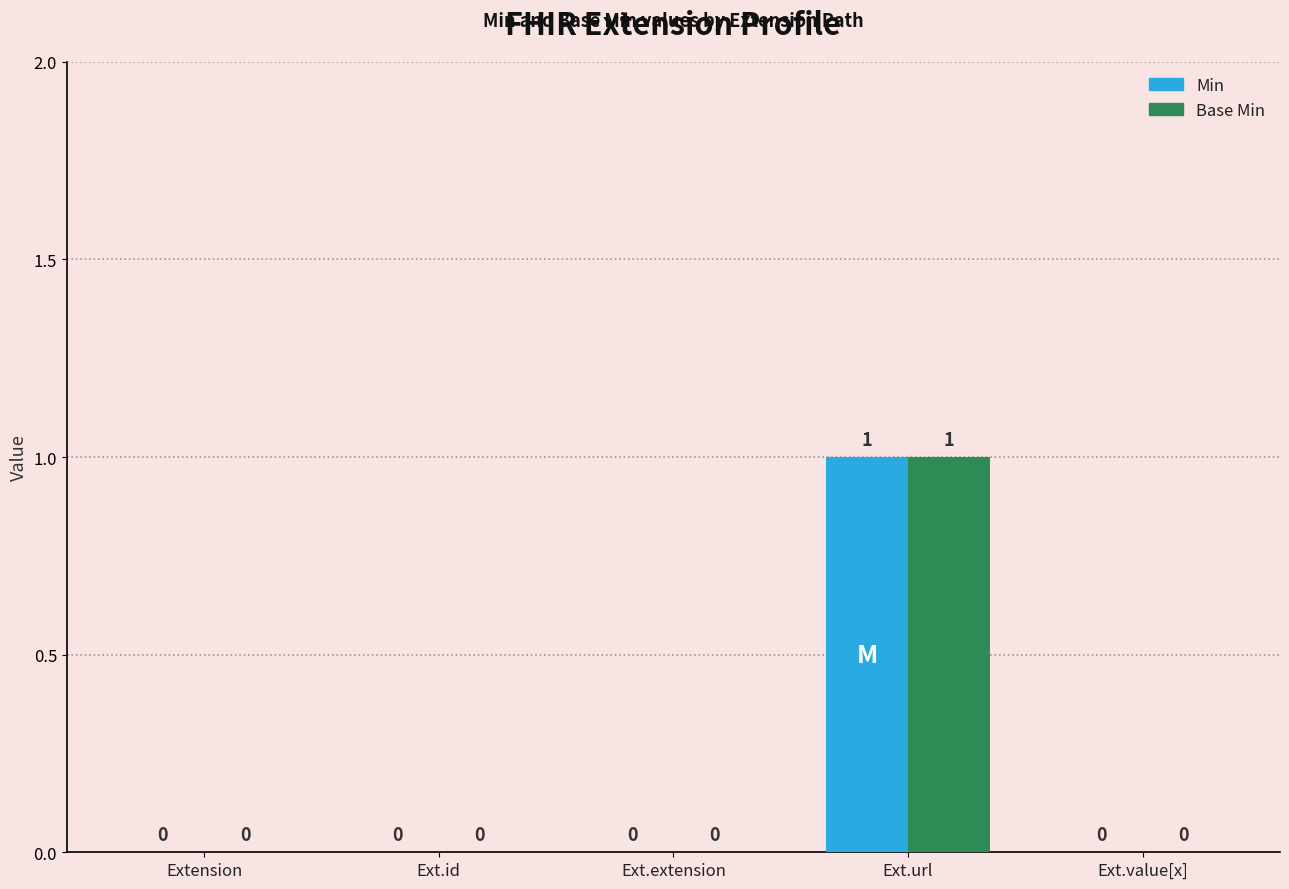

What are all the series names shown in the legend?

Min, Base Min